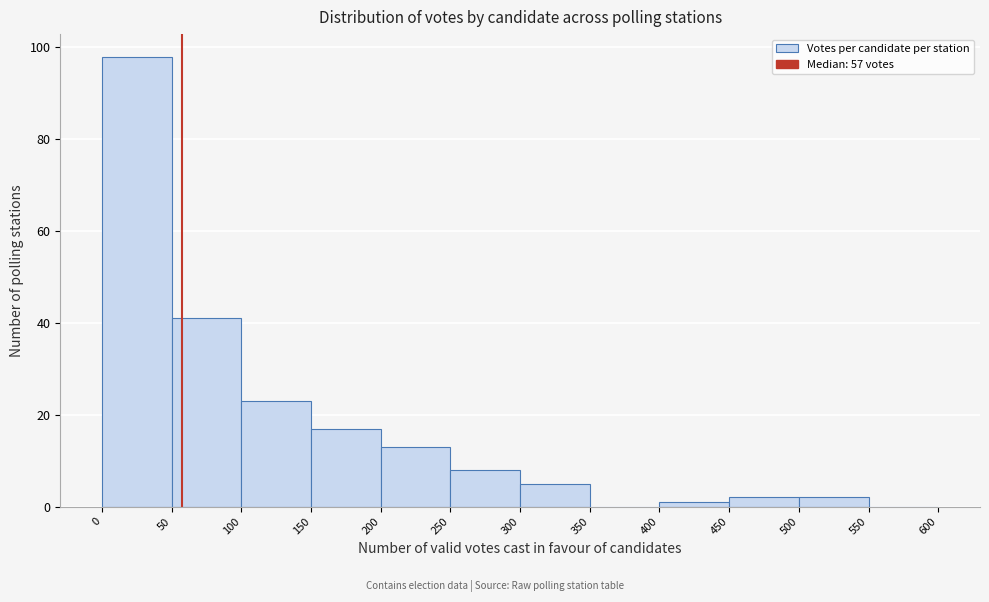

Which range on the x-axis has the tallest bar?

0 to 50